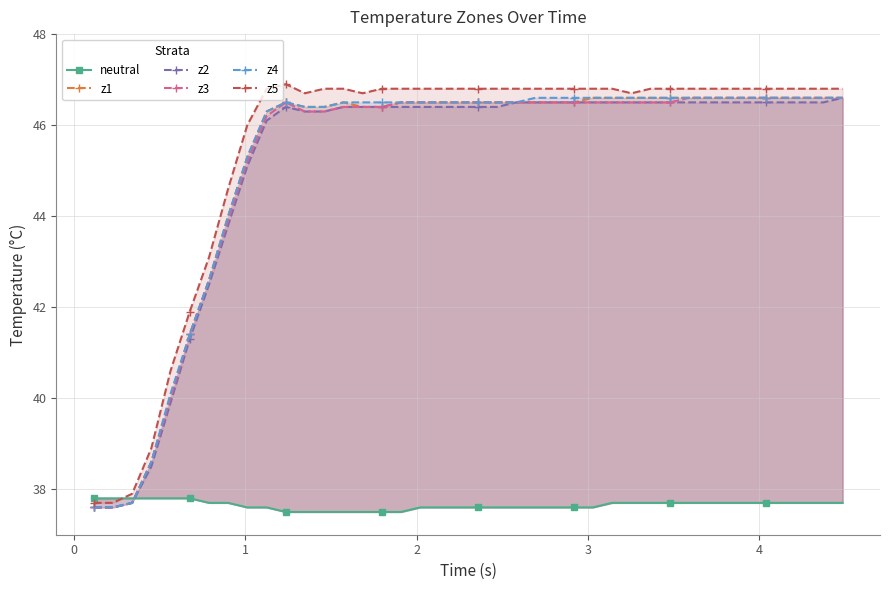

How many lines are shown in the chart?

6